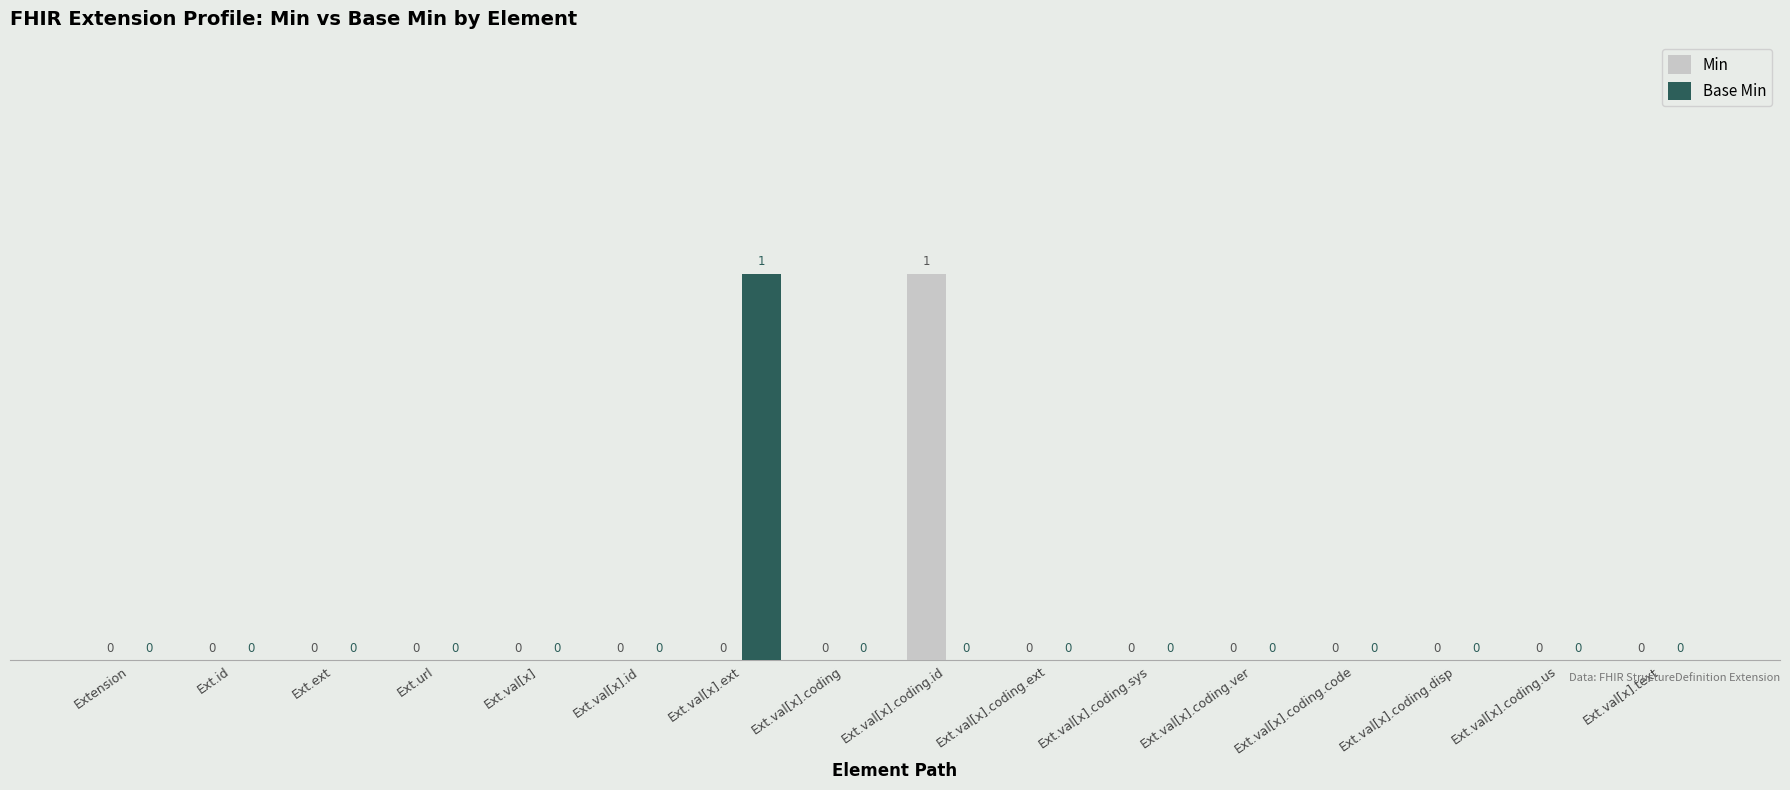

The Min series shows 1 at Ext.val[x].coding.id. True or false?

True